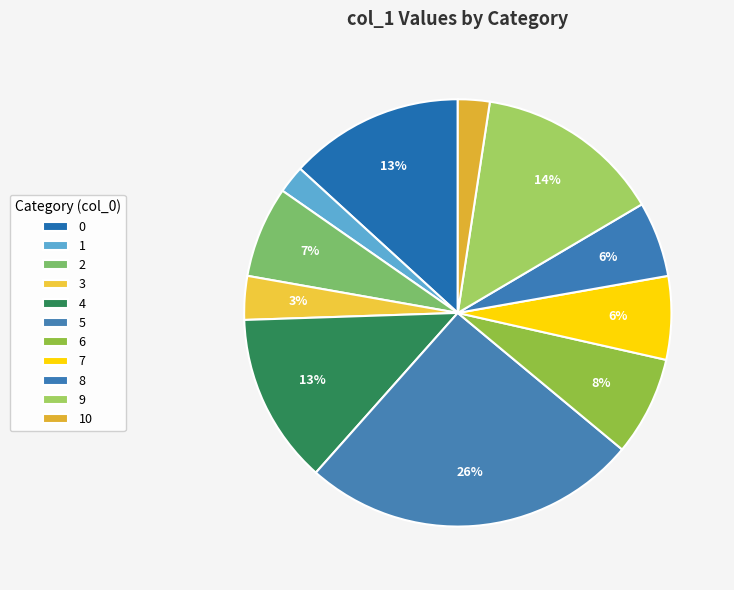

Which has a higher value, 1 or 2?

2